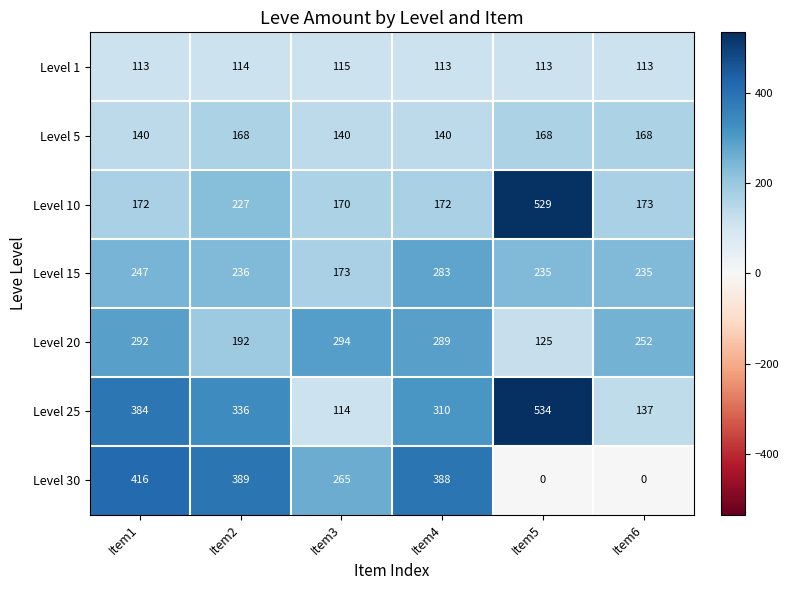

At which category is the sum across all series the highest?

Item1